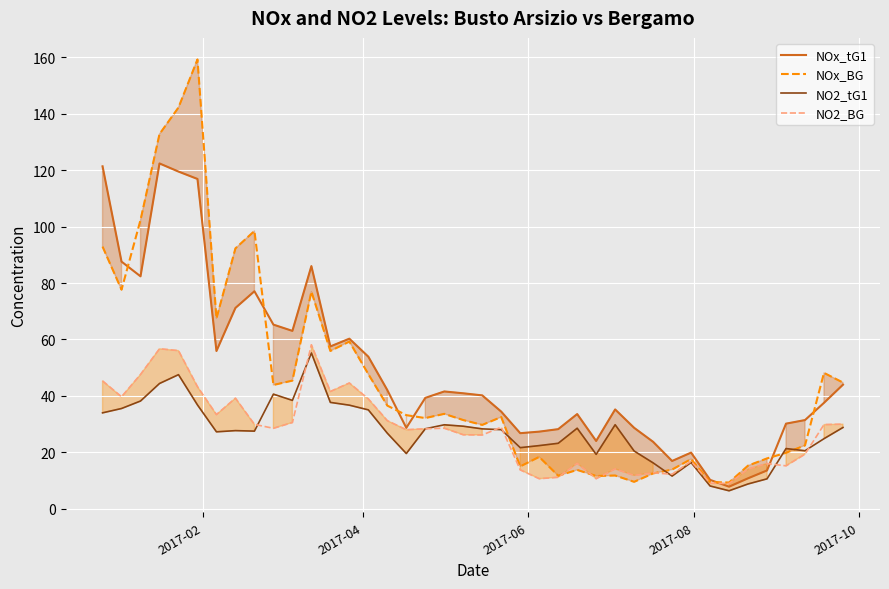

Which series has the largest range (max minus min)?

NOx_BG